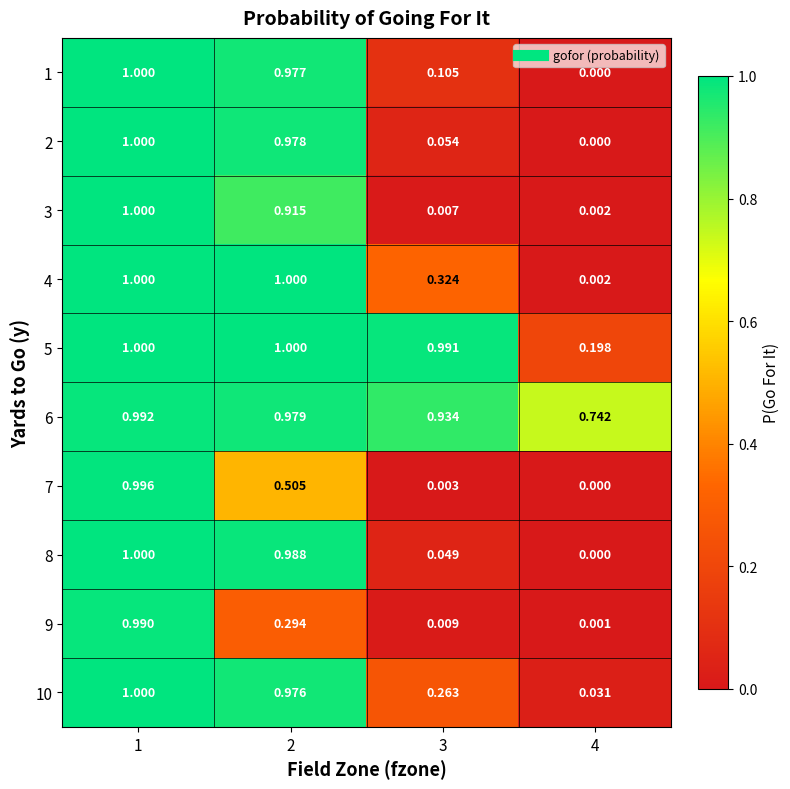

Is the value of 8 at 2 greater than the value of 5 at 4?

Yes